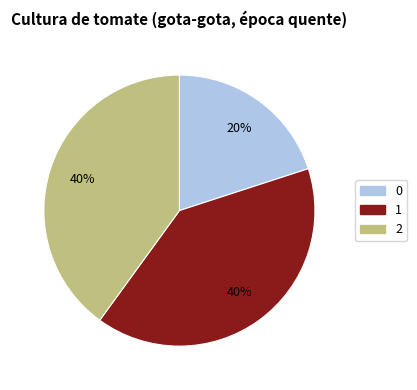

Do 0 and 2 together represent more than half of the pie?

Yes